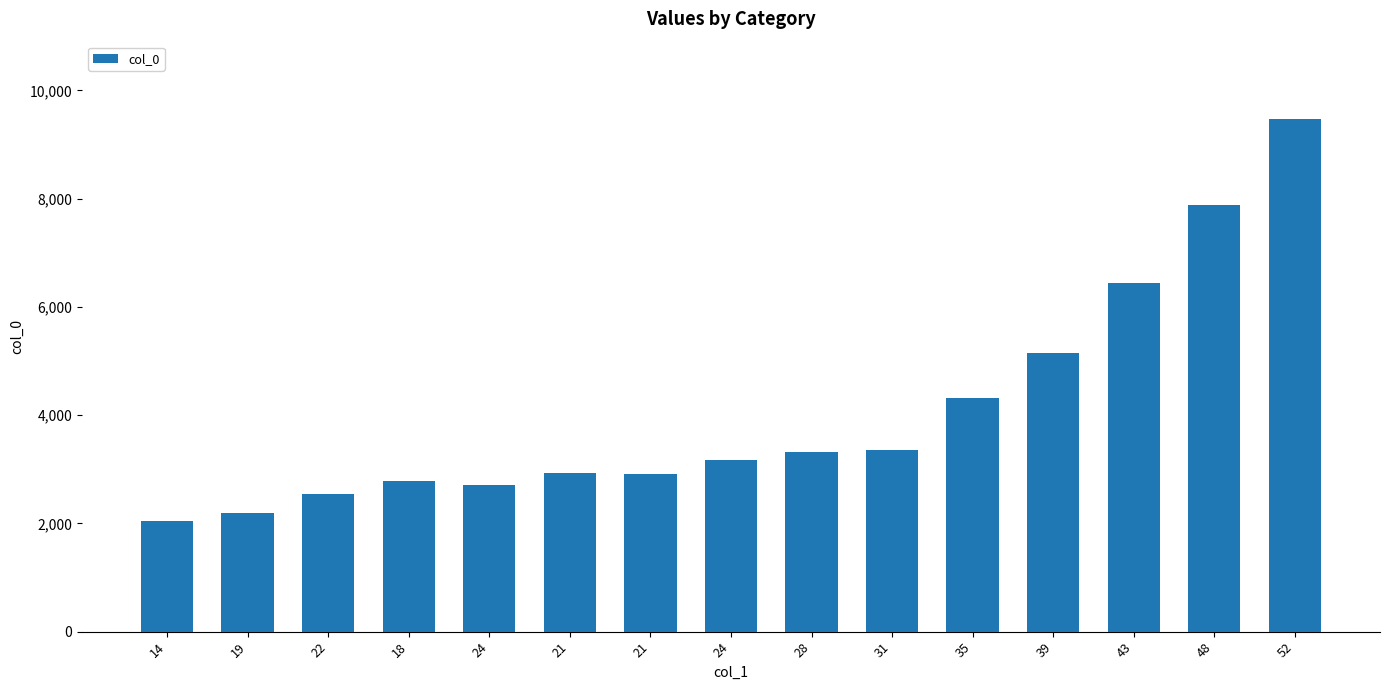

How many bars are there in total?

15